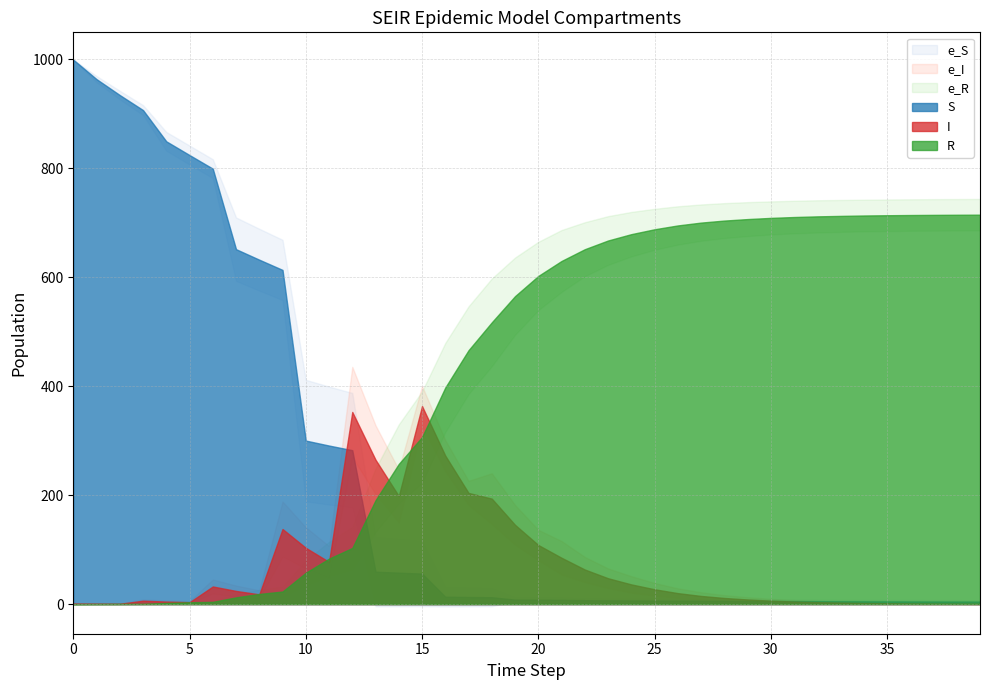

Which category has the highest value in the I series?

15